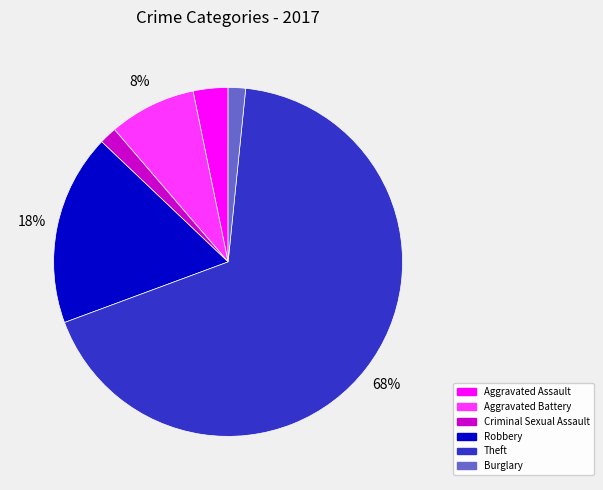

To the nearest percent, what is the combined percentage of Aggravated Battery and Criminal Sexual Assault?

10%